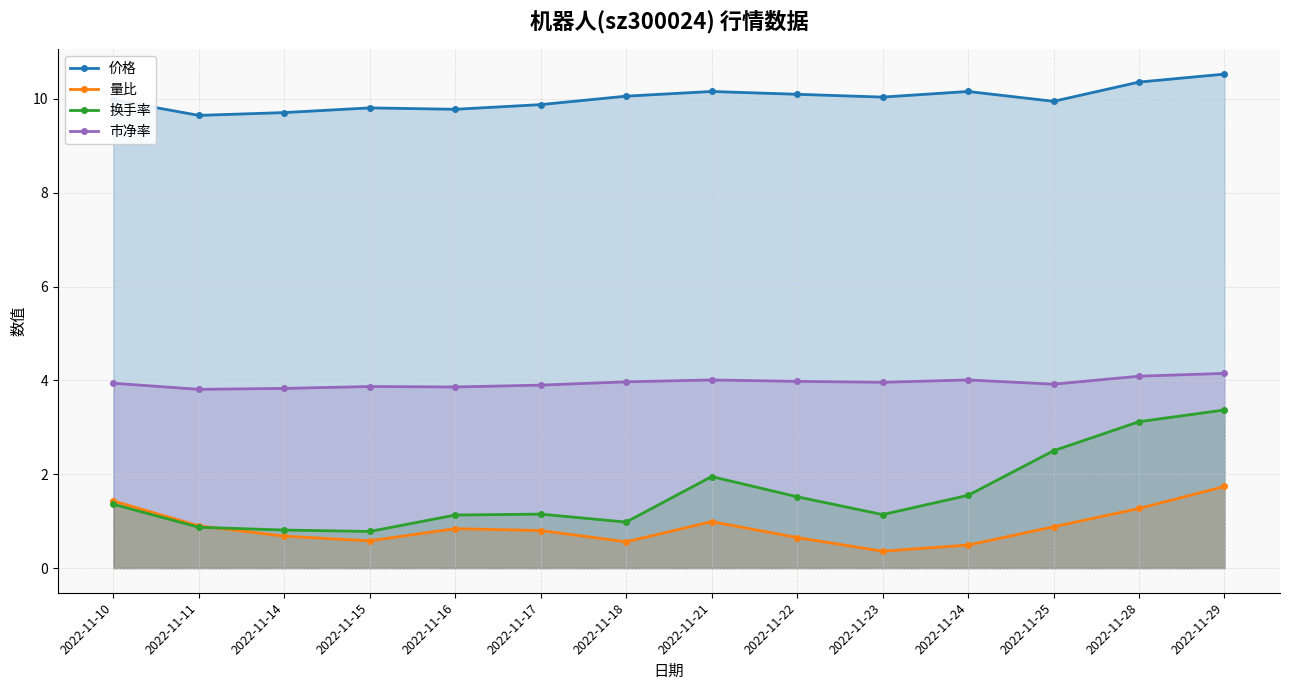

Is it true that 量比 equals 1.8 at 2022-11-28?

False